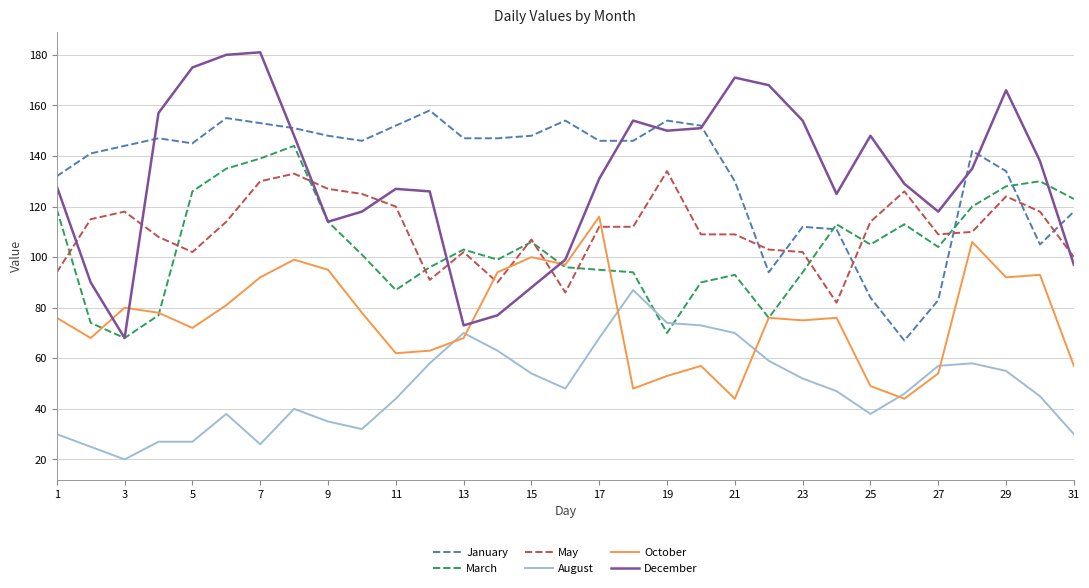

True or false: October and December cross at least once.

True